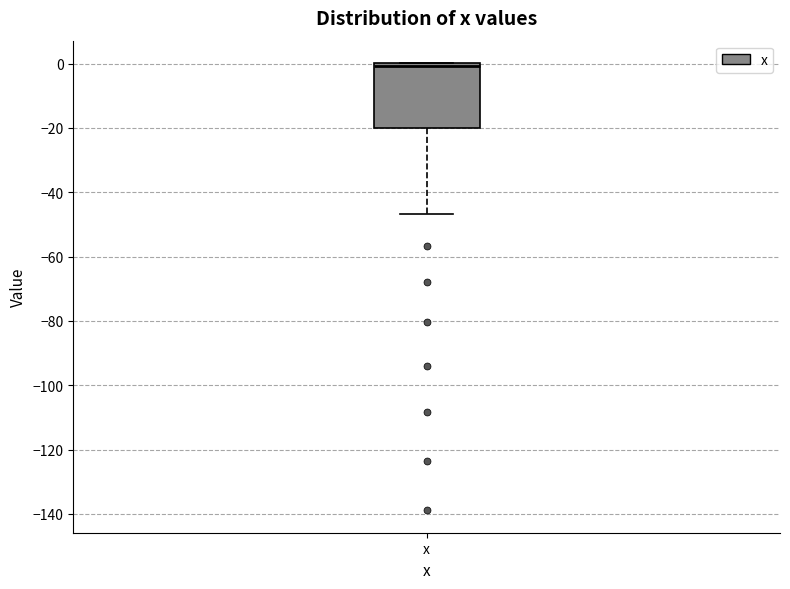

Transcribe this box plot: give where the median line is, the range the box spans, and where the two whiskers end, as read against the y-axis. The values are not printed on the chart, so give them approximately, as read against the axis.

median 0 (just below the box's upper edge), box -20 to 0, whiskers -46 to 0